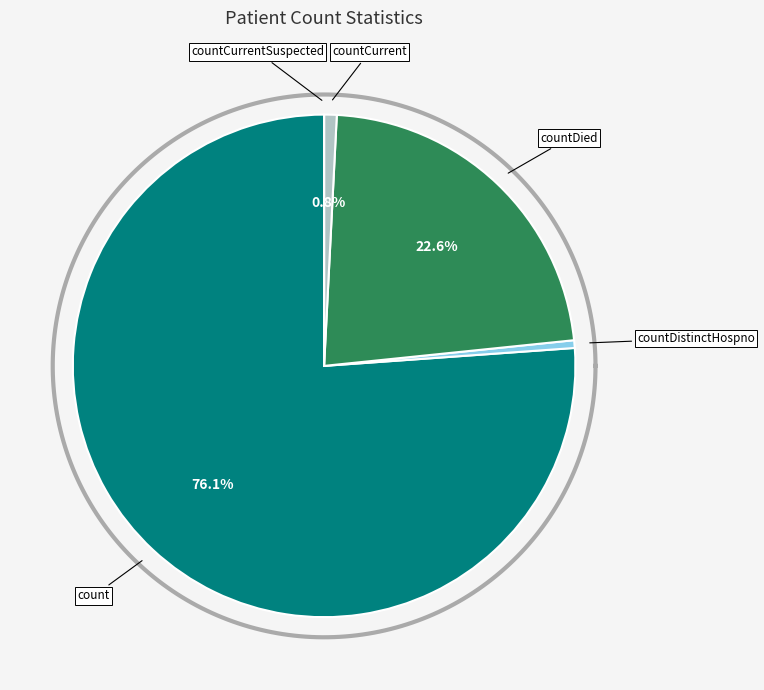

Is there a majority slice in this chart?

Yes